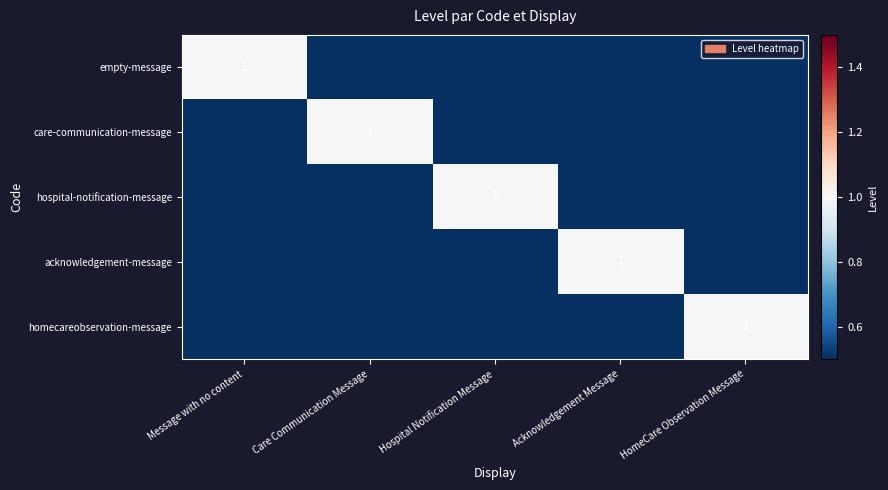

Which has a higher value, Care Communication Message or Message with no content?

Message with no content